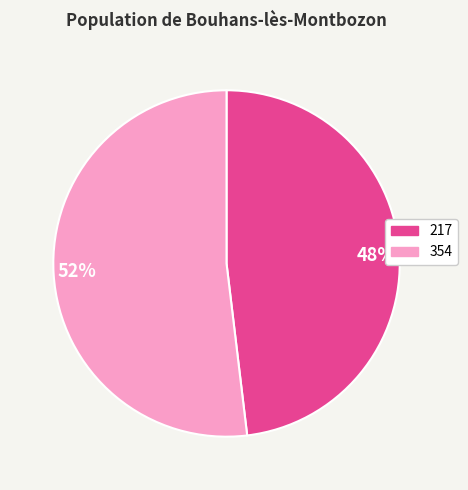

To the nearest percent, what is the difference between the largest and smallest slice percentages?

4%